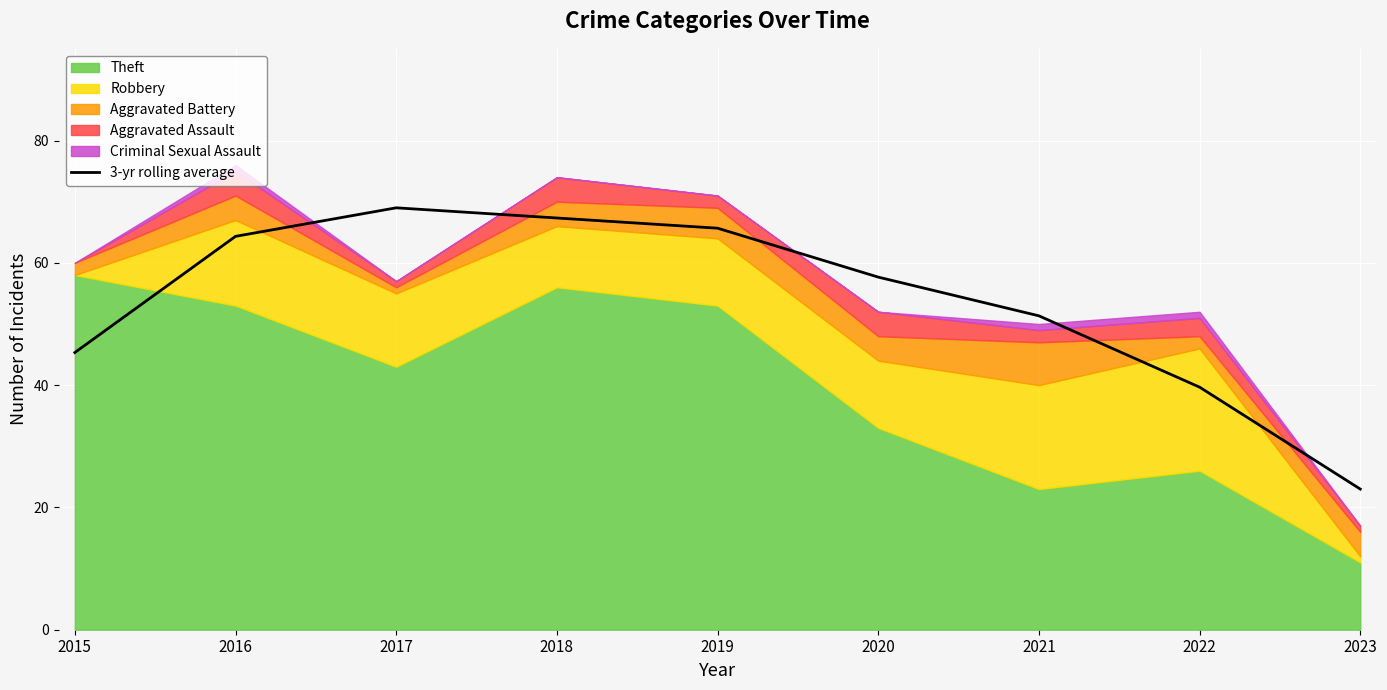

The chart shows a value of 20.1 at 2020. True or false?

False